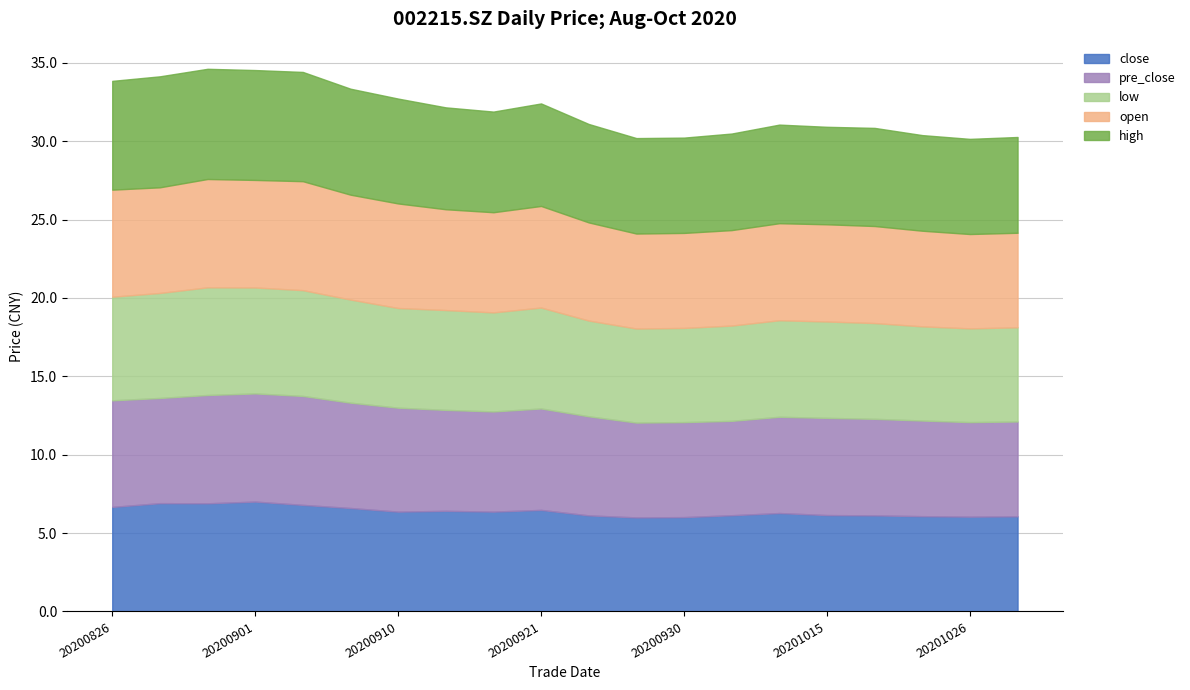

What is the value of the open point at the 5th from the left?

7.0